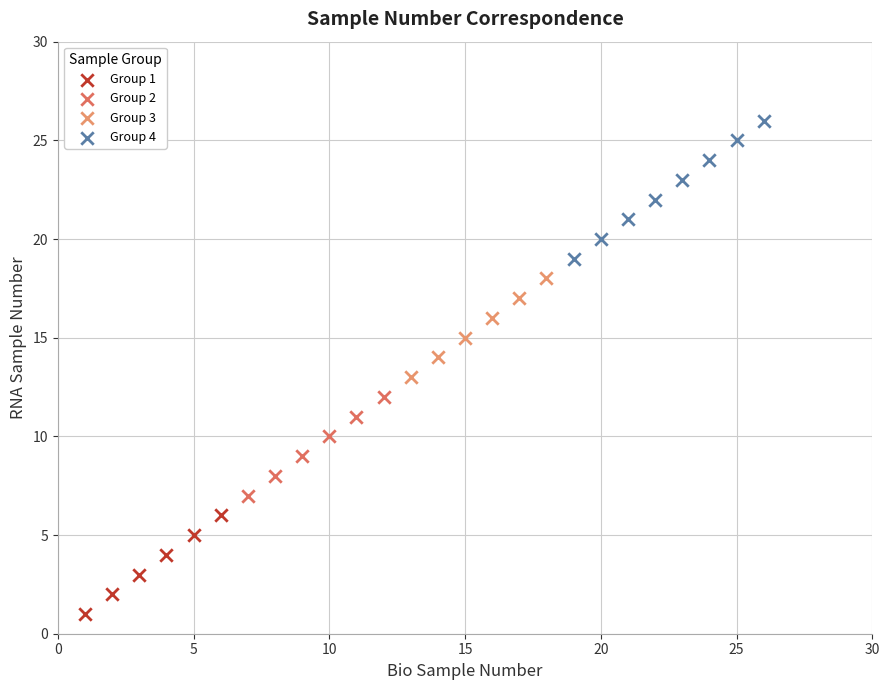

Which series contains the lowest Y value?

Group 1